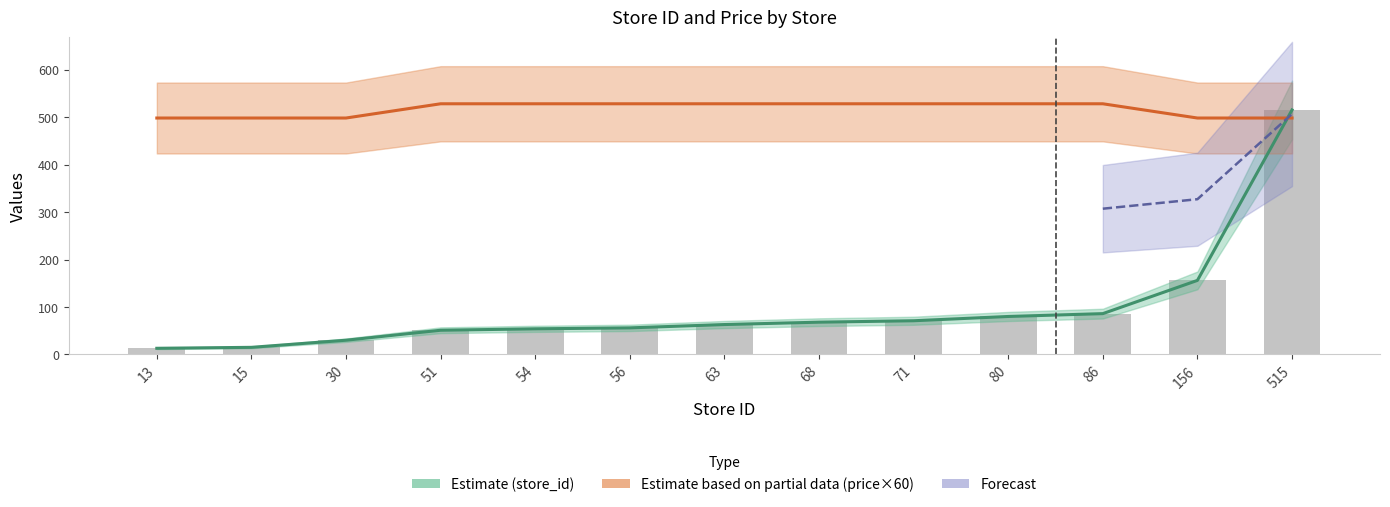

Which category has the highest value across all series?

51